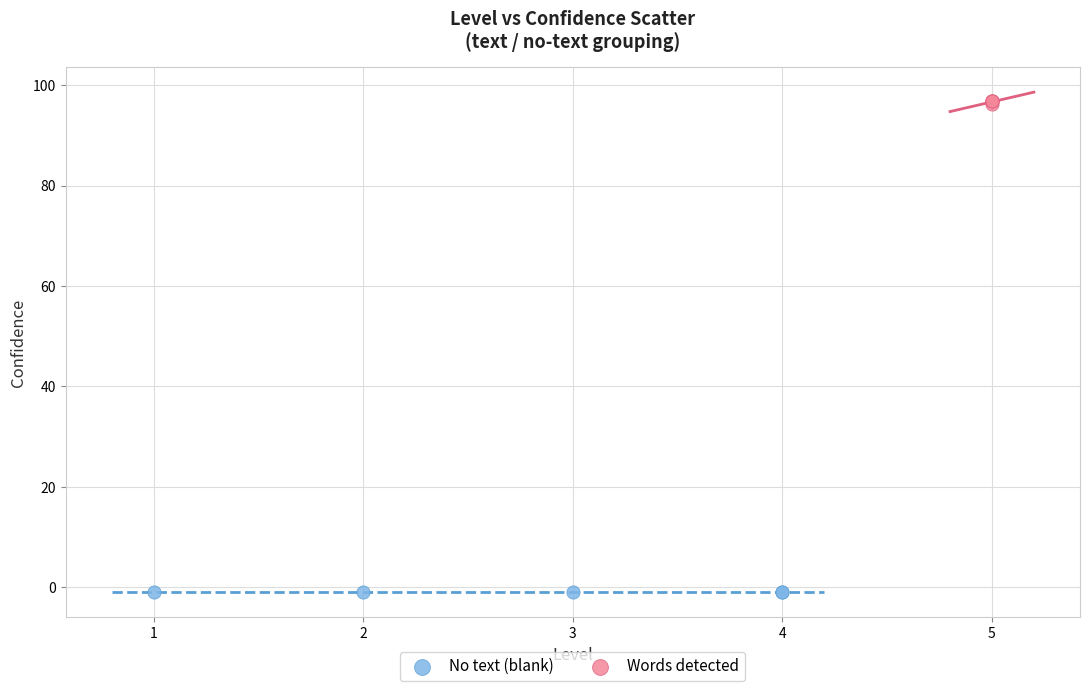

Which series reaches the minimum Y coordinate?

No text (blank)